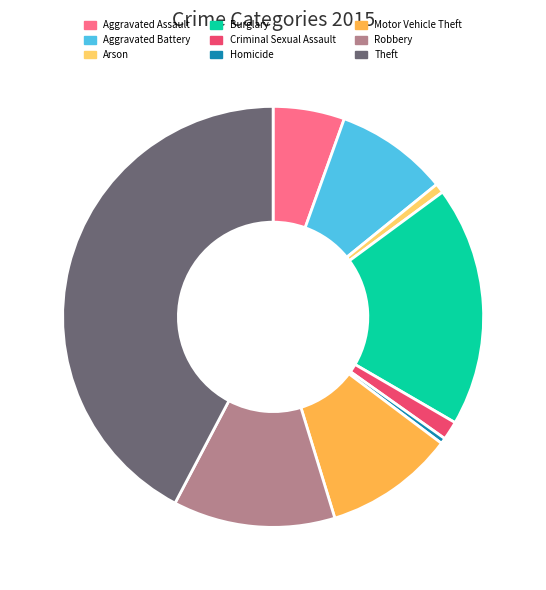

Between Aggravated Battery and Robbery, which is larger?

Robbery